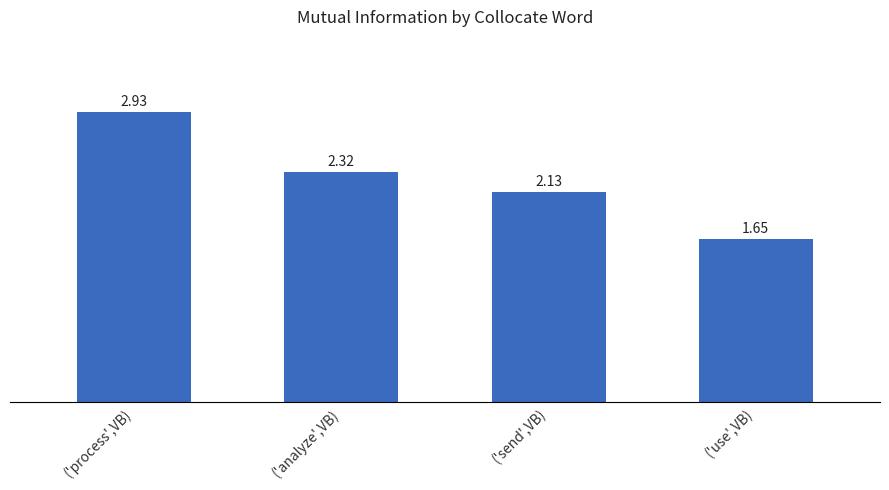

At which label is the value closest to 2?

('send',VB)